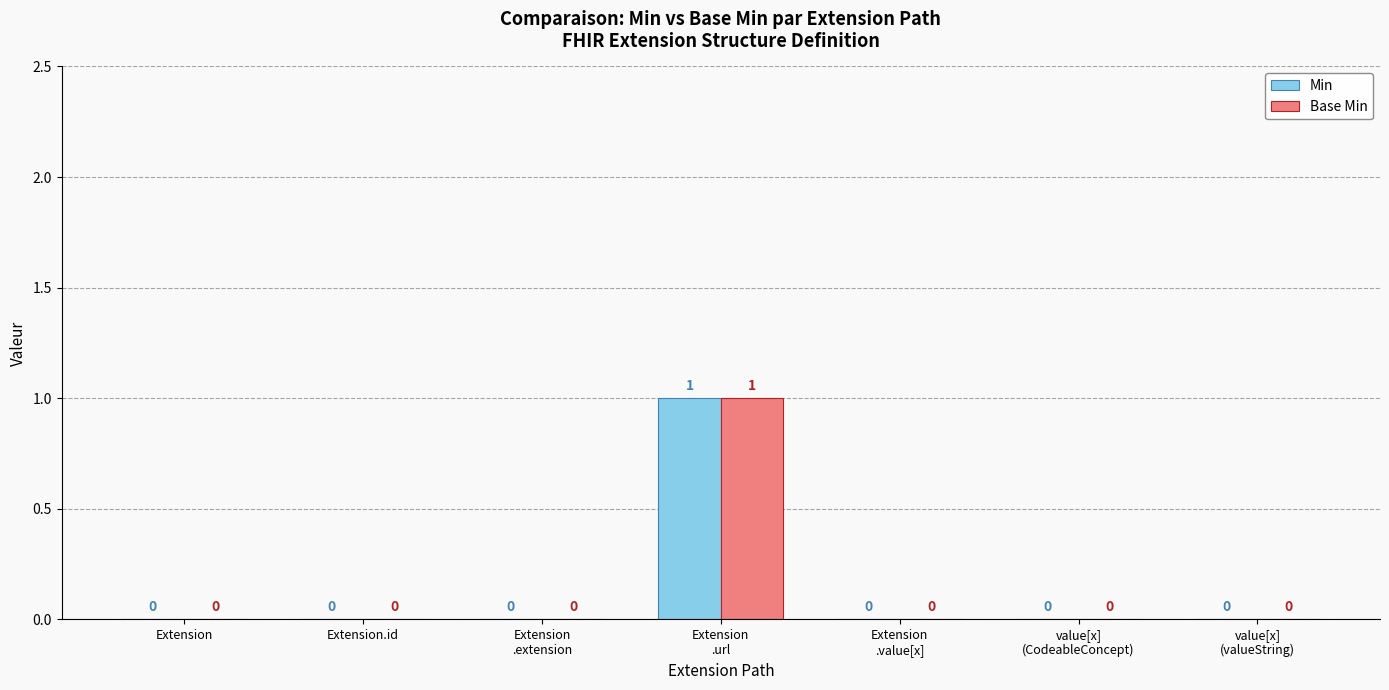

The Base Min series shows 0 at Extension. True or false?

True